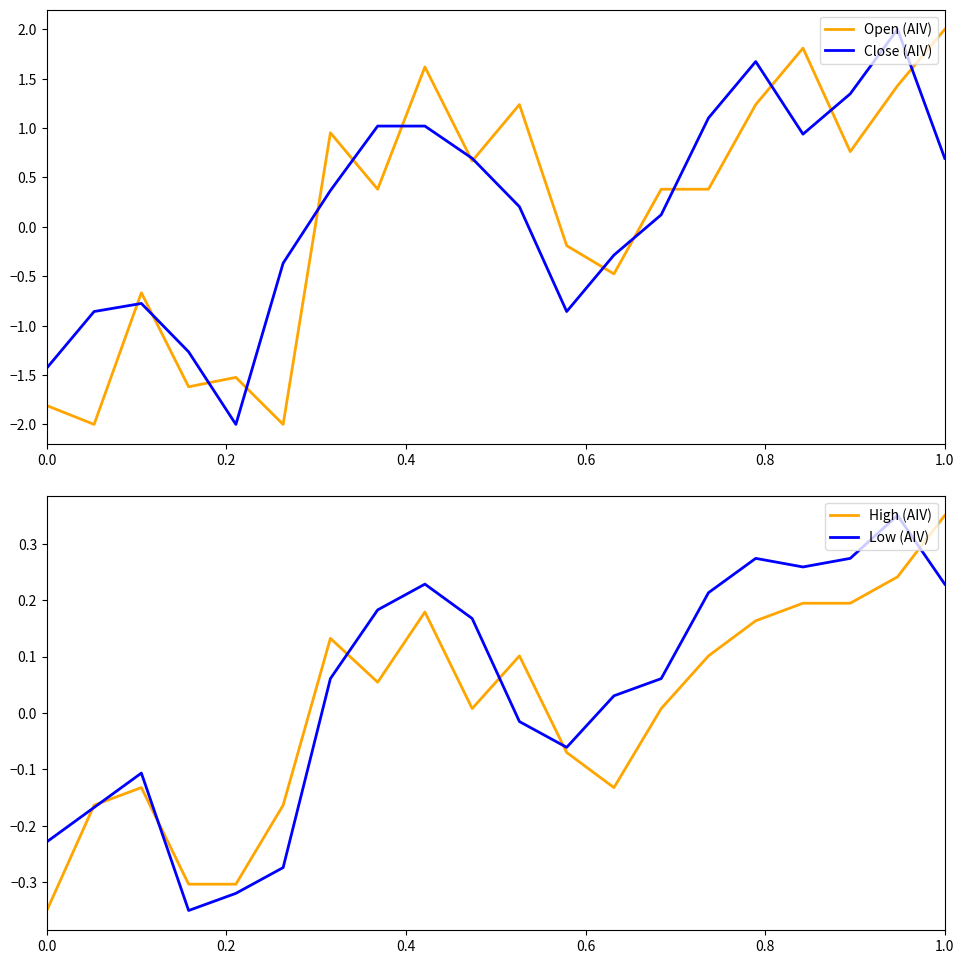

True or false: Open (AIV) and Close (AIV) intersect in this chart.

True